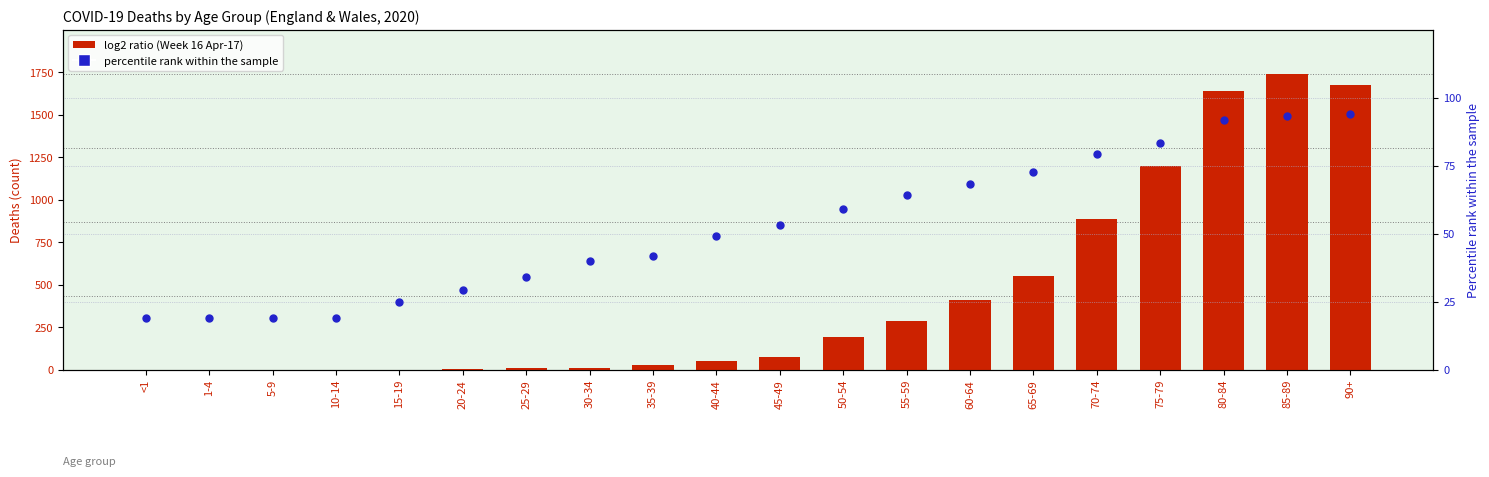

Which series contains the lowest Y value?

Week 16 (Apr-17)